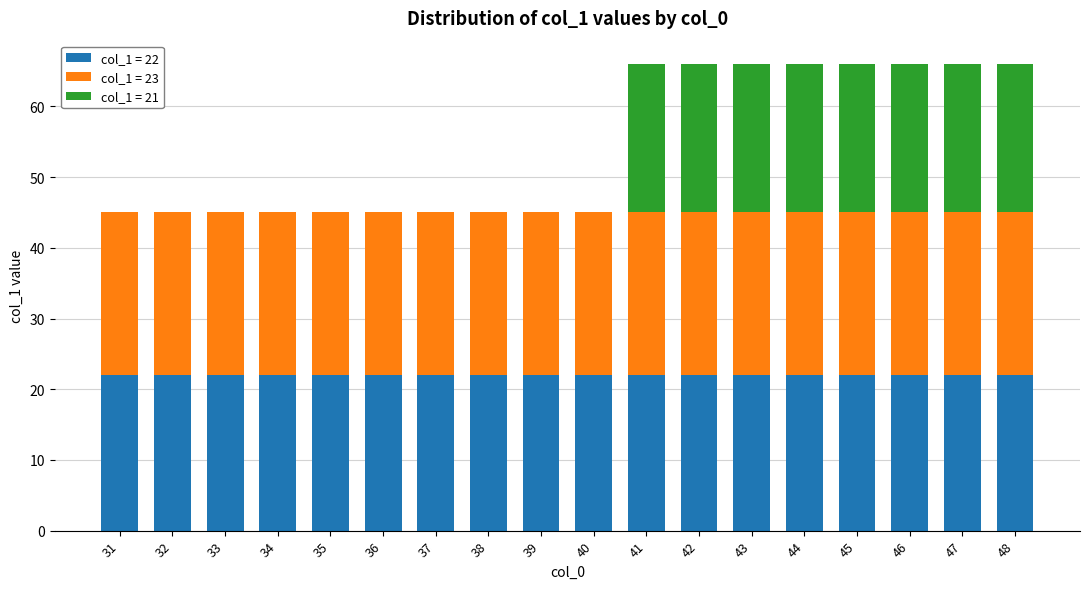

Are the bars grouped side by side (vs. stacked)?

No